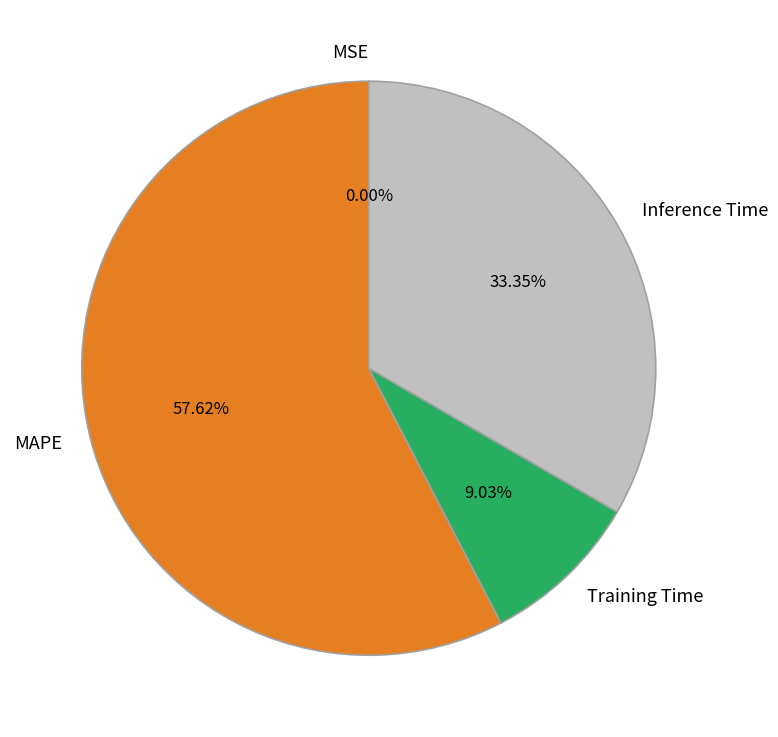

The Inference Time slice represents 46% of the pie. True or false?

False